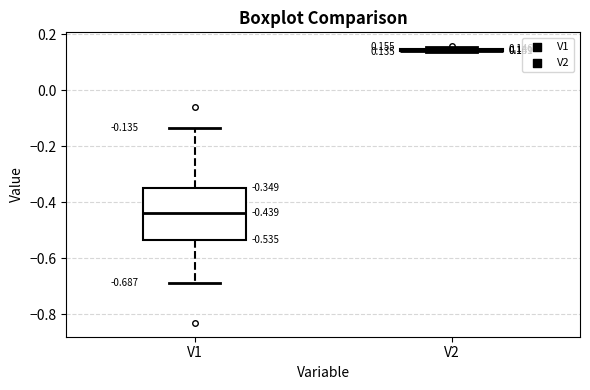

Which box is the tallest, from its lower edge to its upper edge?

V1